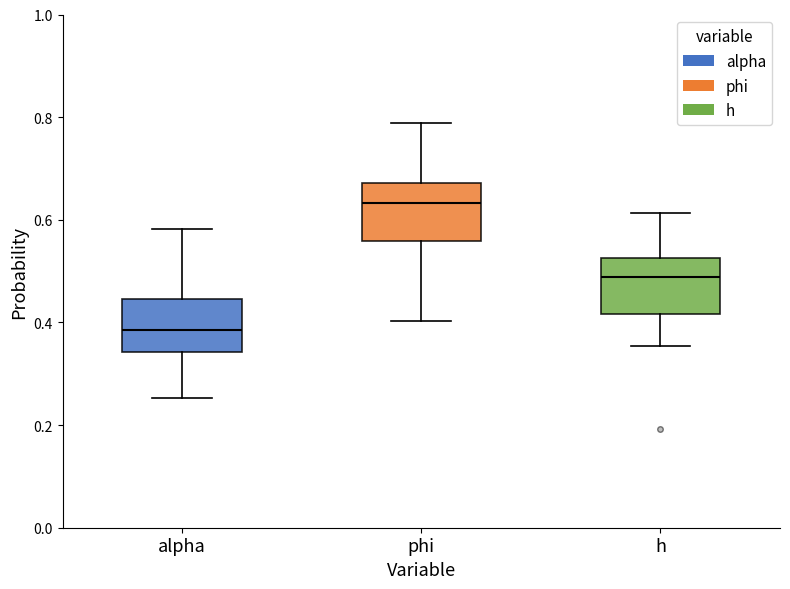

Which box has the highest median line?

phi